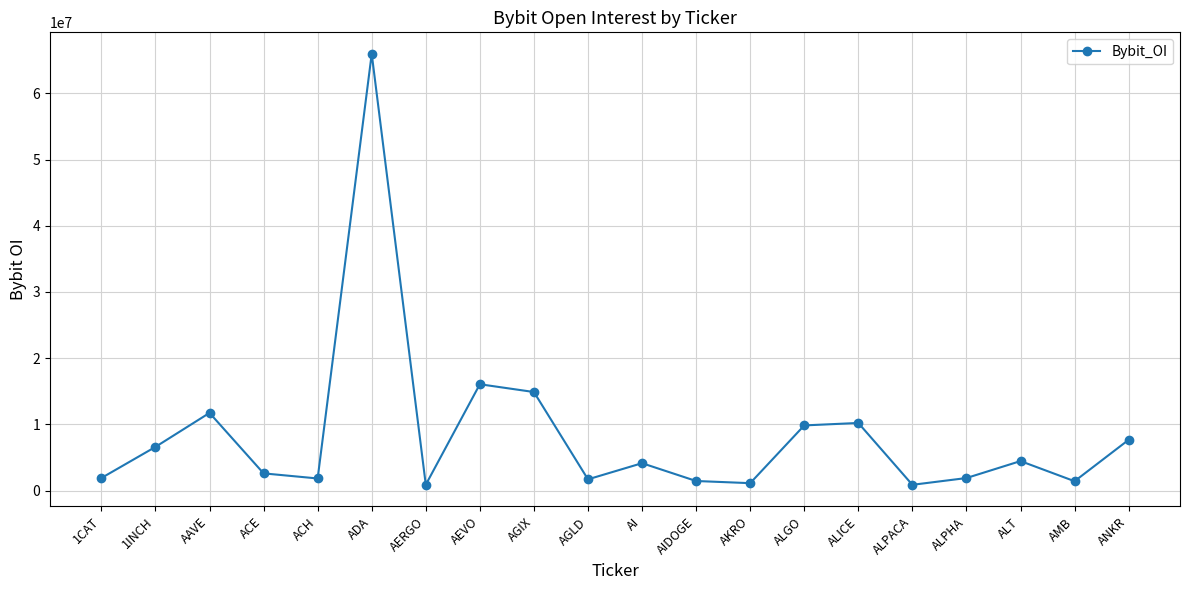

What is the label of the 13th point from the right?

AEVO